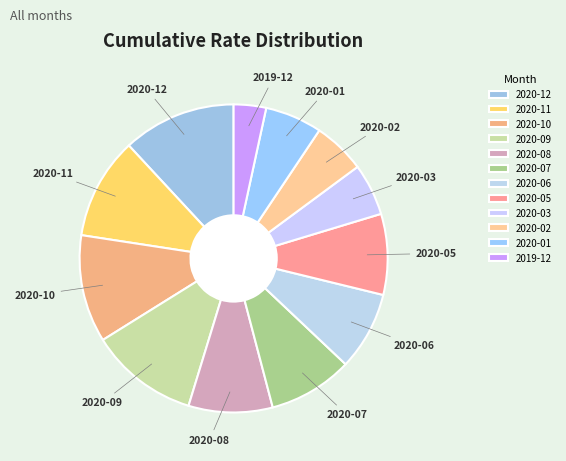

Does 2020-08 represent more than half of the total?

No